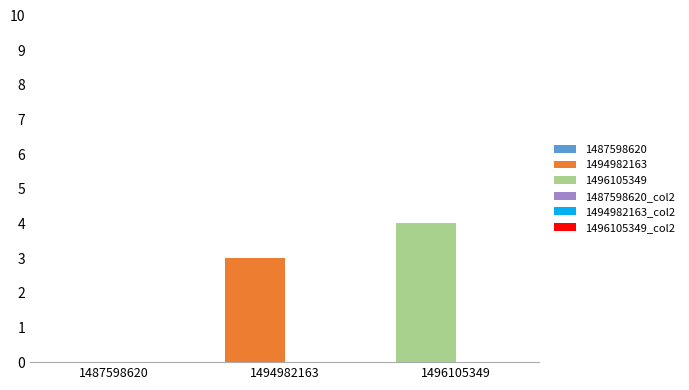

At how many categories does at least one series exceed 0?

2